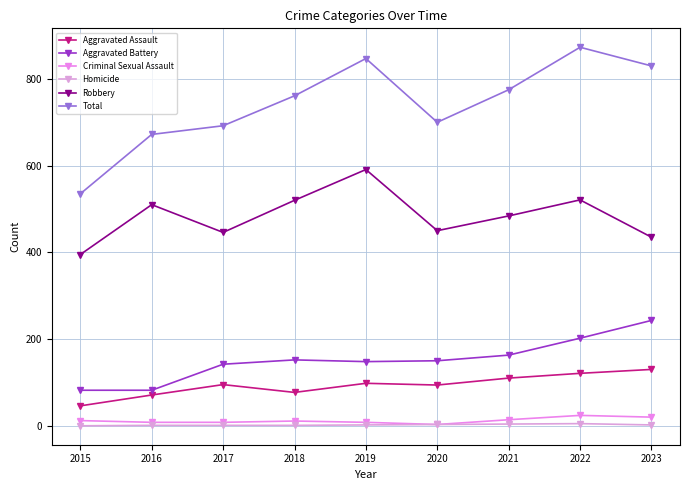

Reading left to right, what are all the values shown in this chart?

Aggravated Assault: 46	71	95	77	98	94	110	121	130
Aggravated Battery: 82	82	142	152	148	150	163	202	243
Criminal Sexual Assault: 12	8	8	11	8	3	14	24	20
Homicide: 0	1	1	1	2	3	4	5	2
Robbery: 395	510	446	520	591	450	484	521	435
Total: 535	672	692	761	847	700	775	873	830